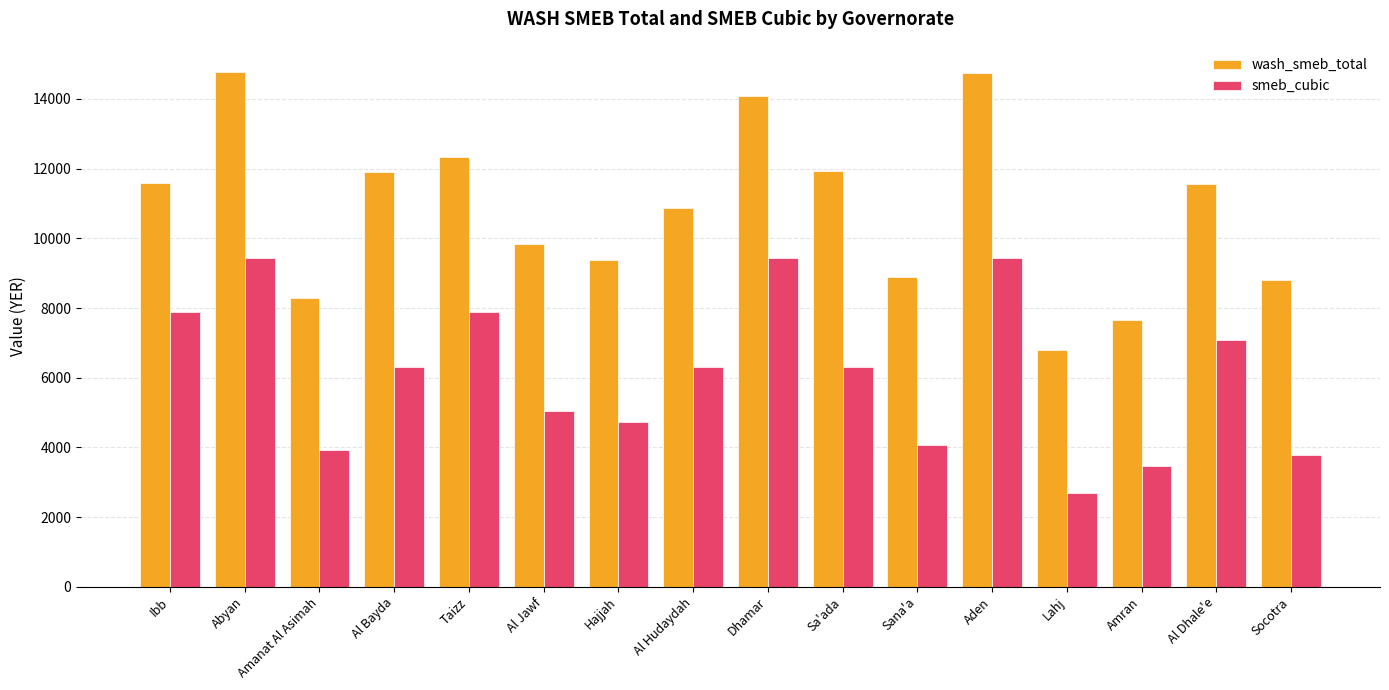

What is the label of the 9th bar from the right?

Al Hudaydah